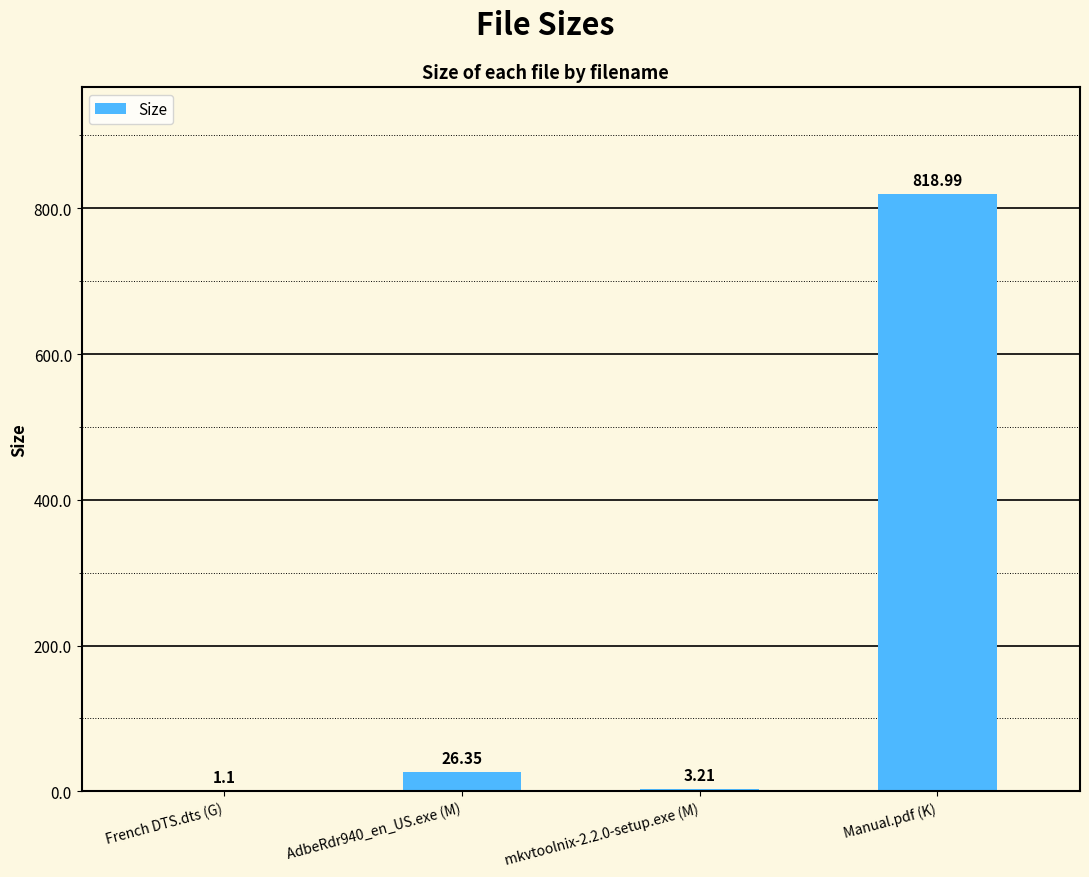

Count the number of values greater than 26.

2